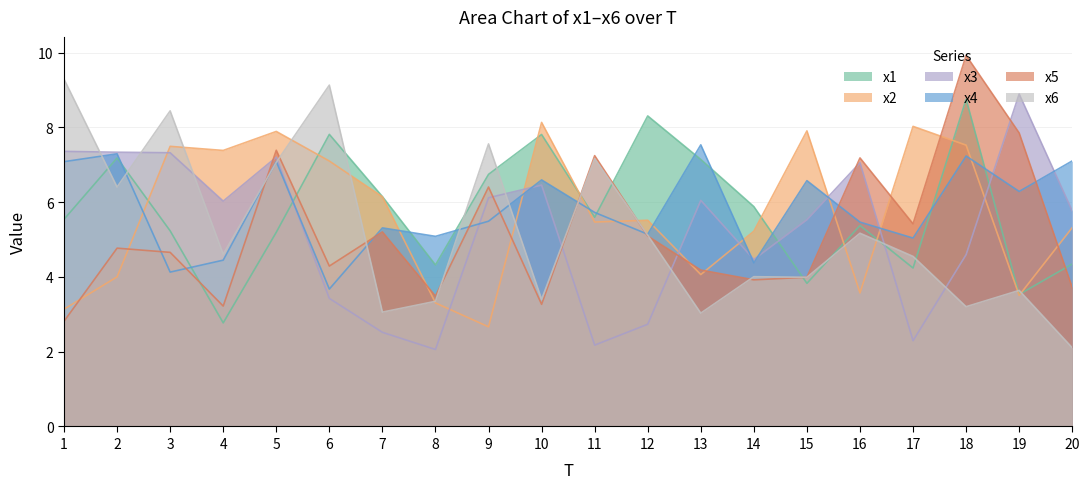

How many intersections are there between x5 and x6?

9